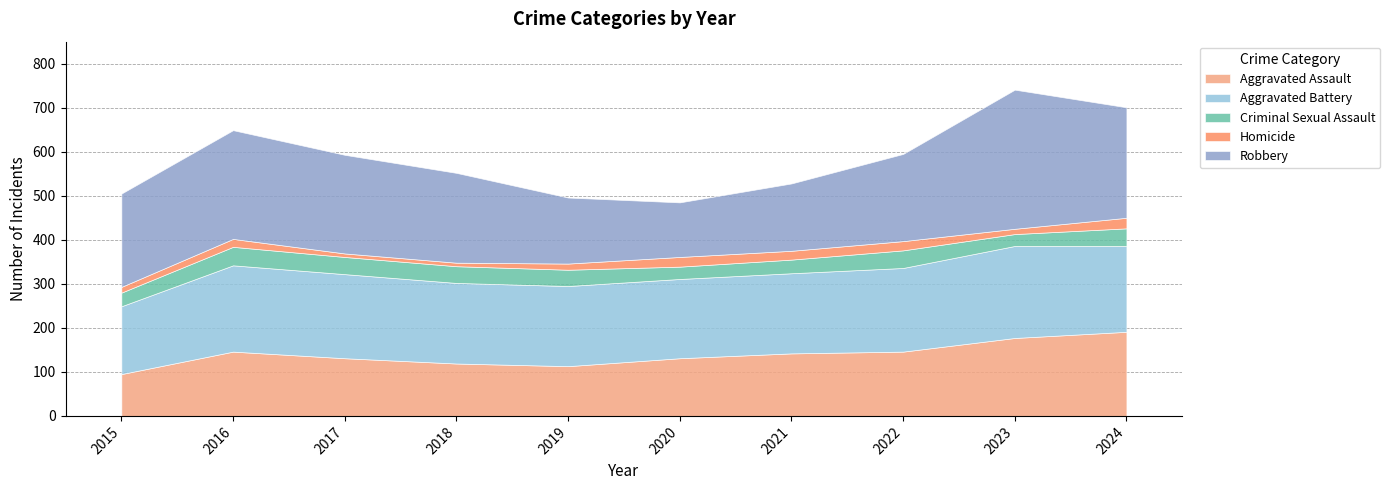

Reading left to right, list all the values displayed in this chart.

Aggravated Assault: 95	146	131	119	113	131	142	146	177	191
Aggravated Battery: 154	196	191	183	182	180	182	190	209	195
Criminal Sexual Assault: 31	42	39	38	37	28	31	40	27	40
Homicide: 13	18	8	8	14	22	20	21	12	24
Robbery: 212	247	224	204	150	124	153	198	316	251